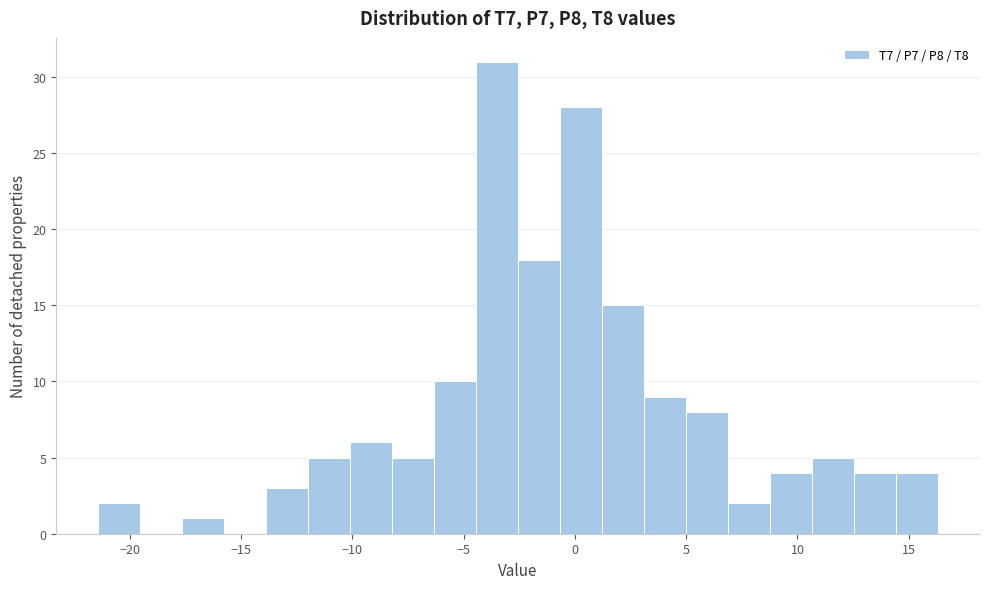

Read against the x-axis, roughly where is the centre of the tallest bar?

-3.5